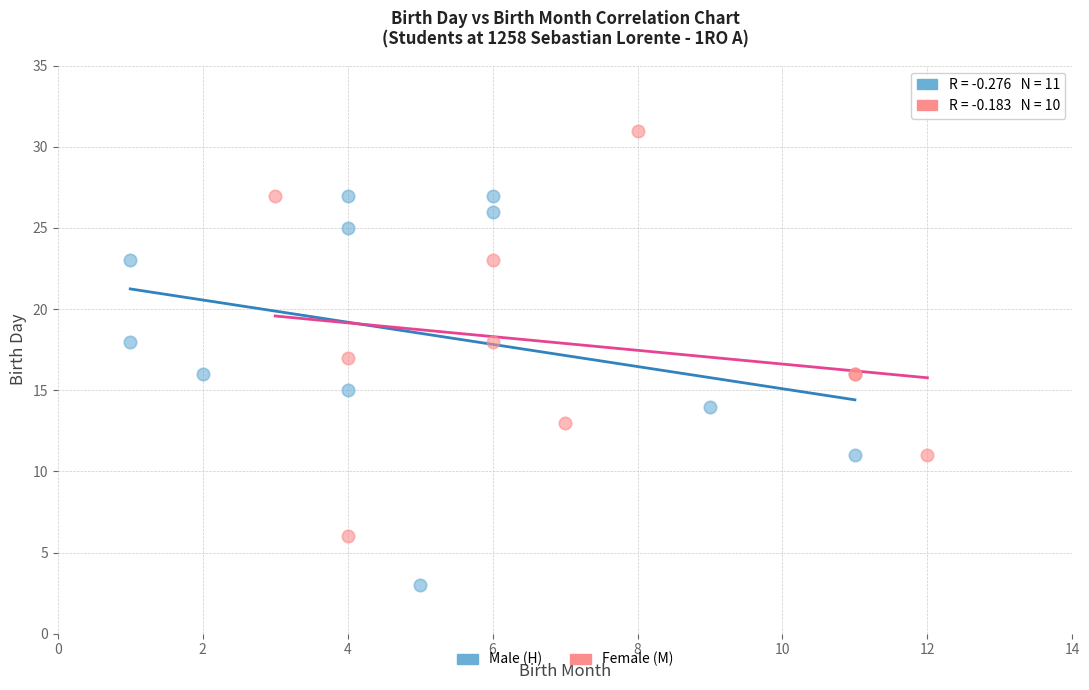

Which series has the largest Y range (max minus min)?

Female (M)